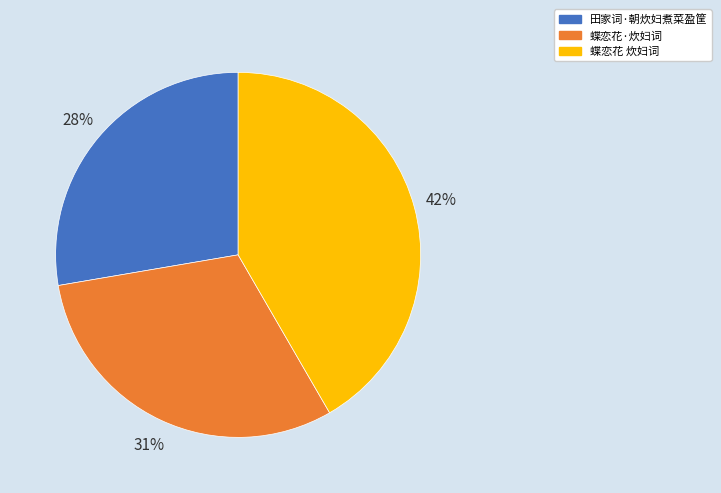

How many slices are in this pie chart?

3